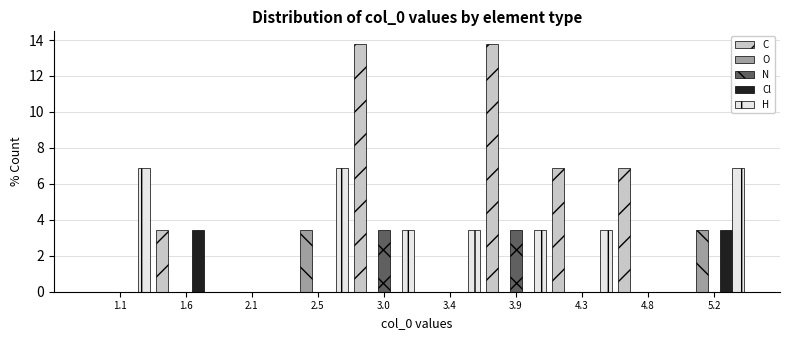

Reading left to right, list every range on the x-axis with the height of the bar of each series over it. Neither the bar edges nor the heights are printed on the chart, so give them approximately, as read against the axes.

0.90 to 1.35: C=0	O=0	N=0	Cl=0	H=6.8
1.35 to 1.80: C=3.4	O=0	N=0	Cl=3.4	H=0
1.80 to 2.30: C=0	O=0	N=0	Cl=0	H=0
2.30 to 2.75: C=0	O=3.4	N=0	Cl=0	H=6.8
2.75 to 3.20: C=13.8	O=0	N=3.4	Cl=0	H=3.4
3.20 to 3.65: C=0	O=0	N=0	Cl=0	H=3.4
3.65 to 4.10: C=13.8	O=0	N=3.4	Cl=0	H=3.4
4.10 to 4.55: C=6.8	O=0	N=0	Cl=0	H=3.4
4.55 to 5.00: C=6.8	O=0	N=0	Cl=0	H=0
5.00 to 5.45: C=0	O=3.4	N=0	Cl=3.4	H=6.8